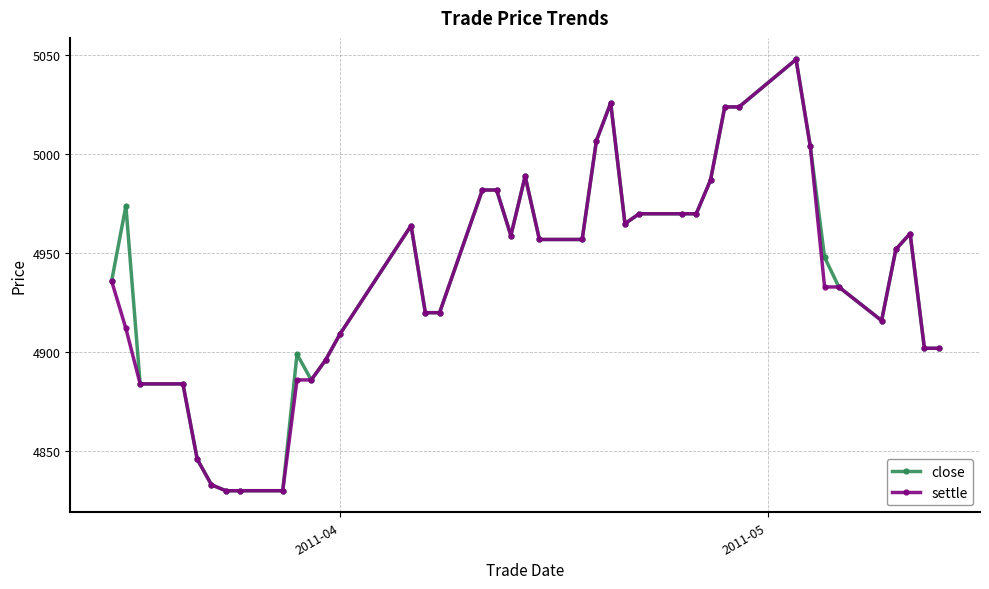

What is the value of the close point at the 4th from the left?

4884